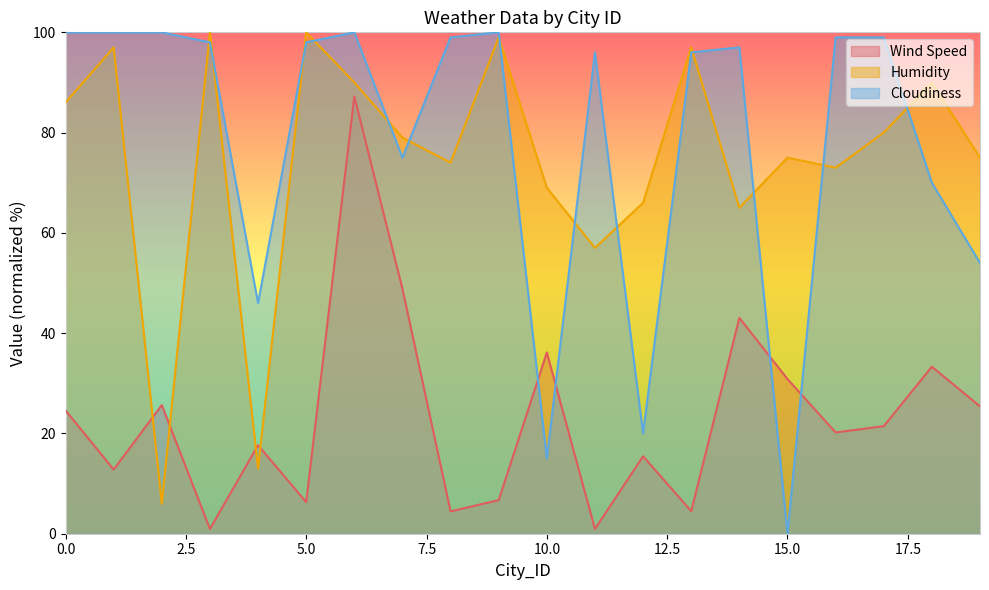

True or false: Humidity and Wind Speed cross at least once.

True